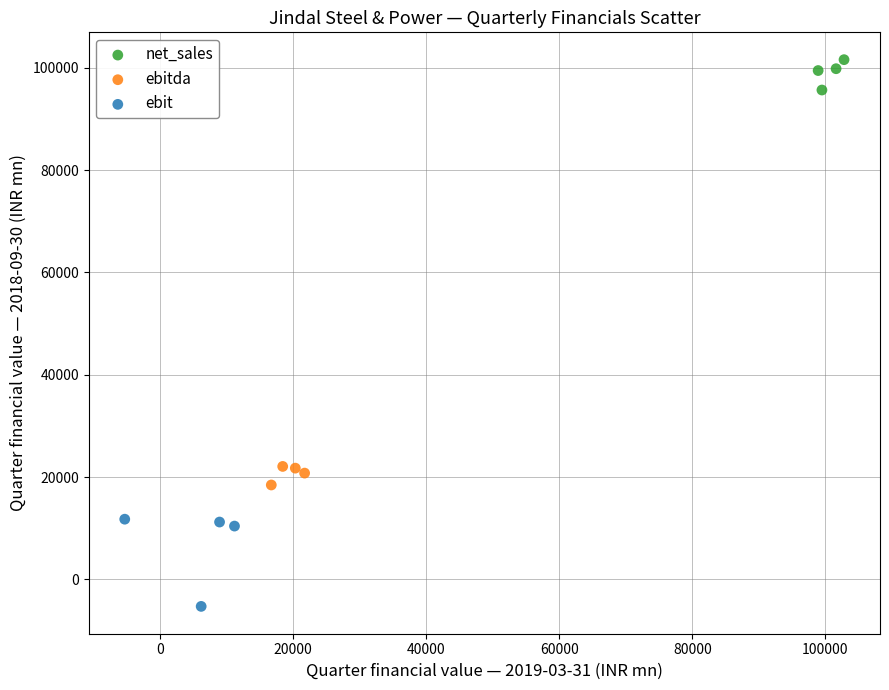

Which series contains the highest Y value?

net_sales